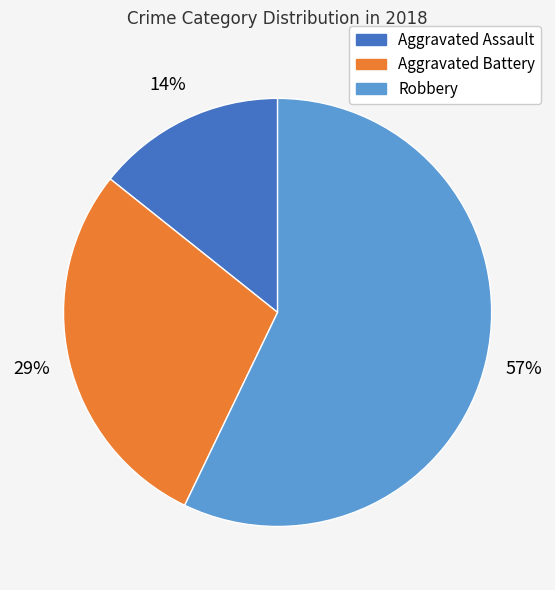

Count the number of slices in the pie.

3